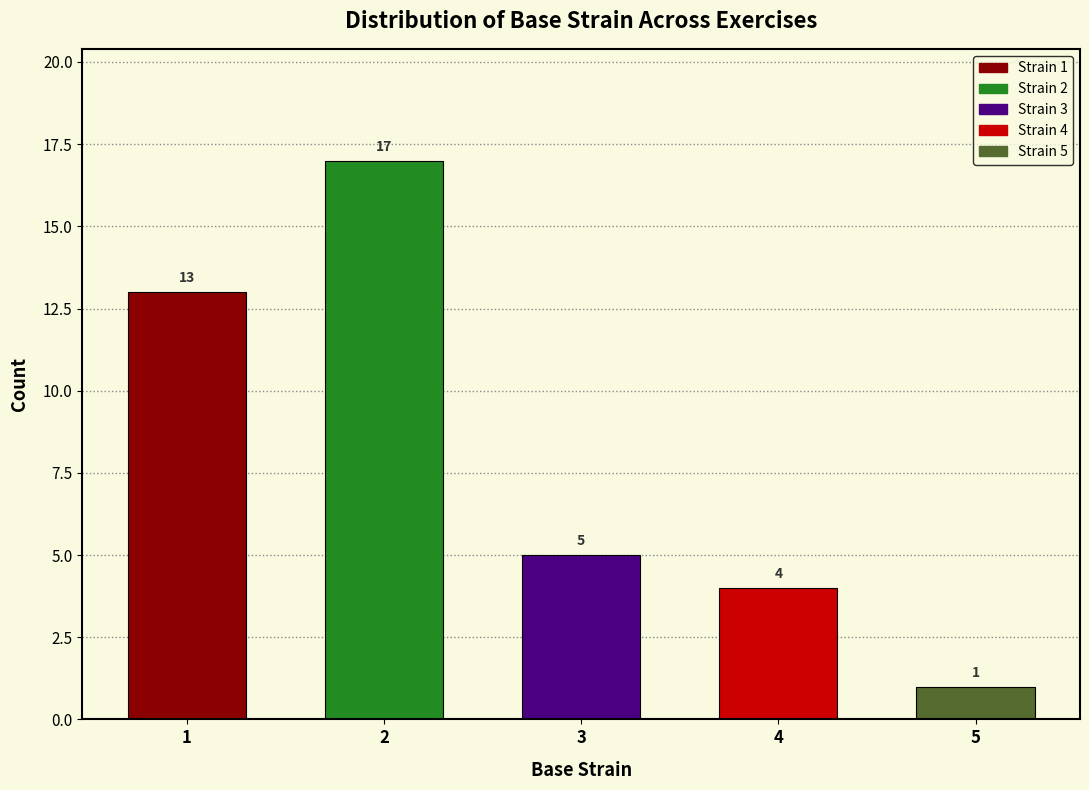

Reading left to right, transcribe all the data shown in this chart.

13	17	5	4	1